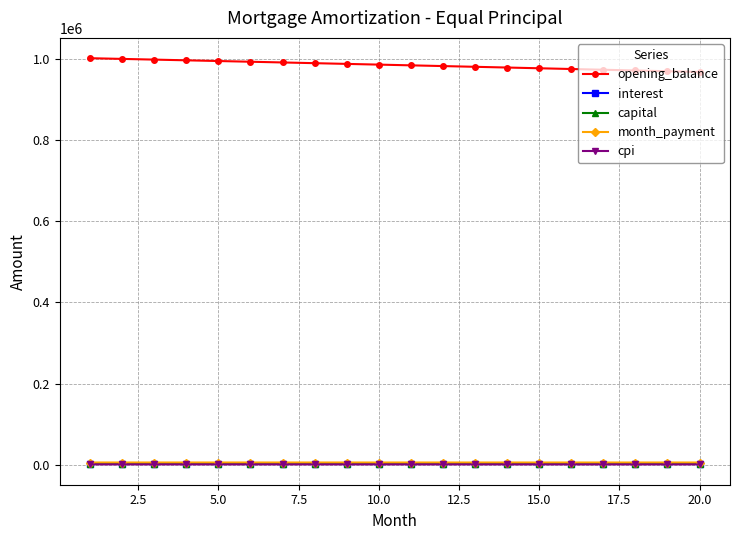

How many lines are shown in the chart?

5